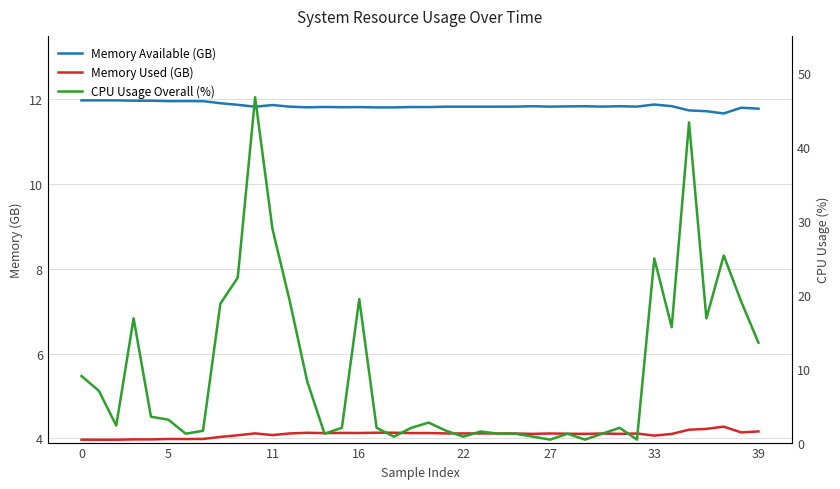

What is the value of the Memory Available (GB) point at the 29th from the left?

11.8